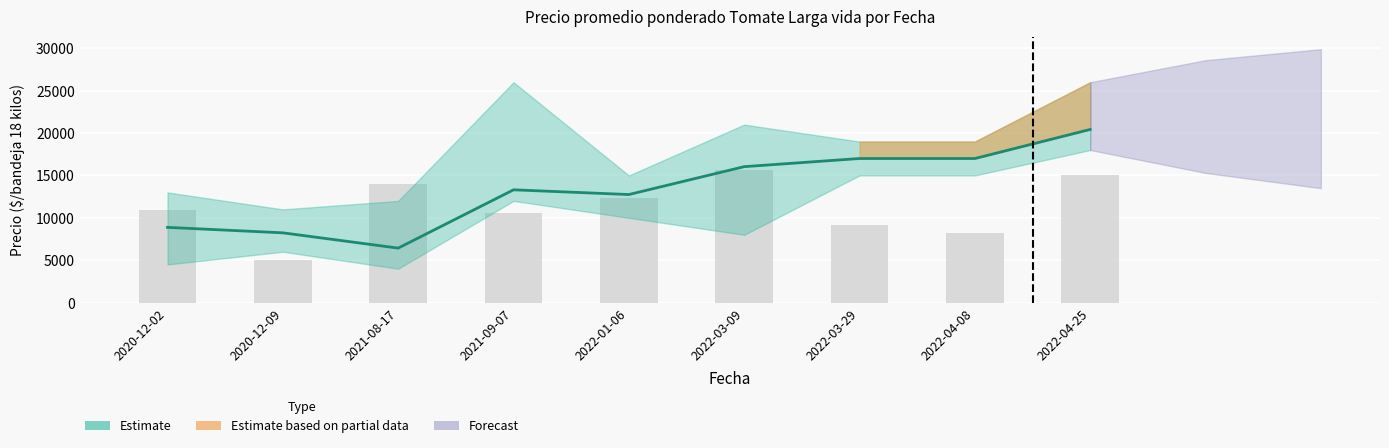

Is it true that Precio promedio ponderado equals 5176 at 2020-12-09?

False